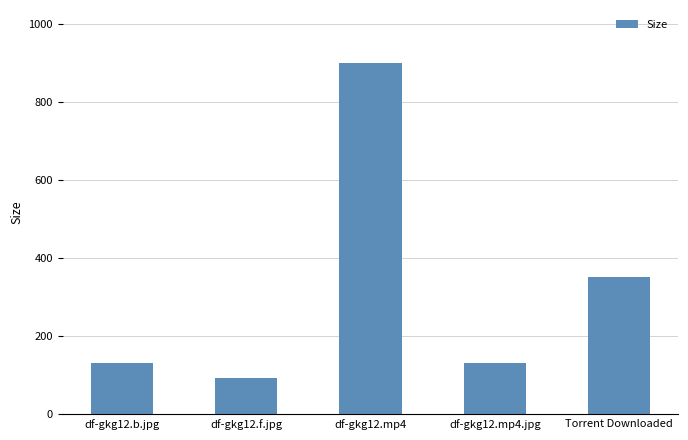

Where is the data nearest to the value 497?

Torrent Downloaded